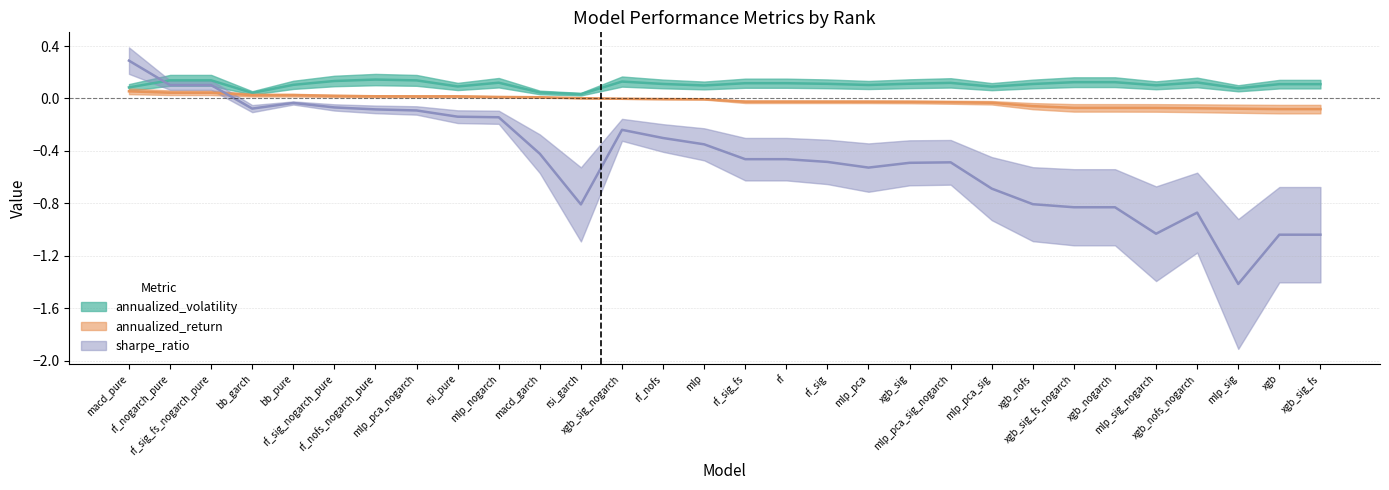

What is the total value across all series at bb_pure?

0.1